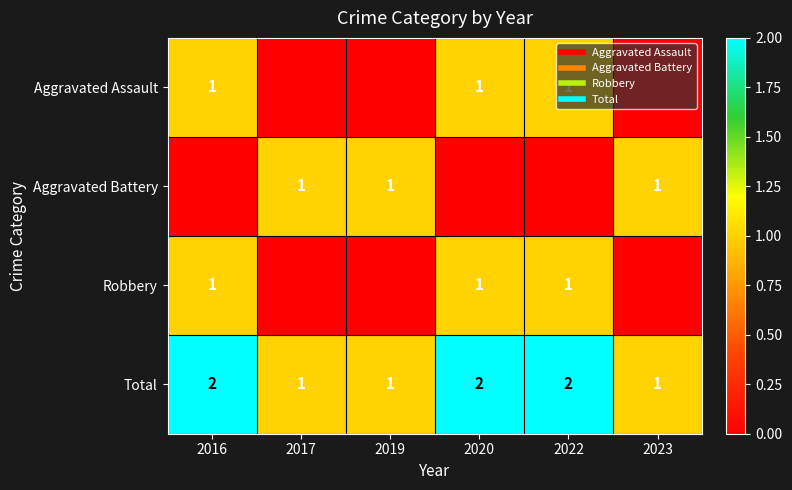

The Total series shows 1 at 2019. True or false?

True